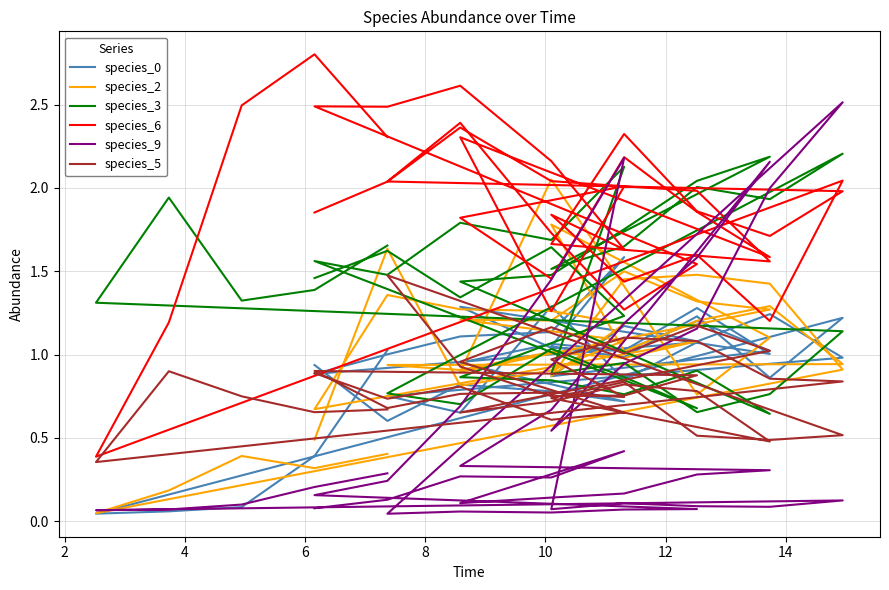

At which category does species_0 reach its first local valley?

2